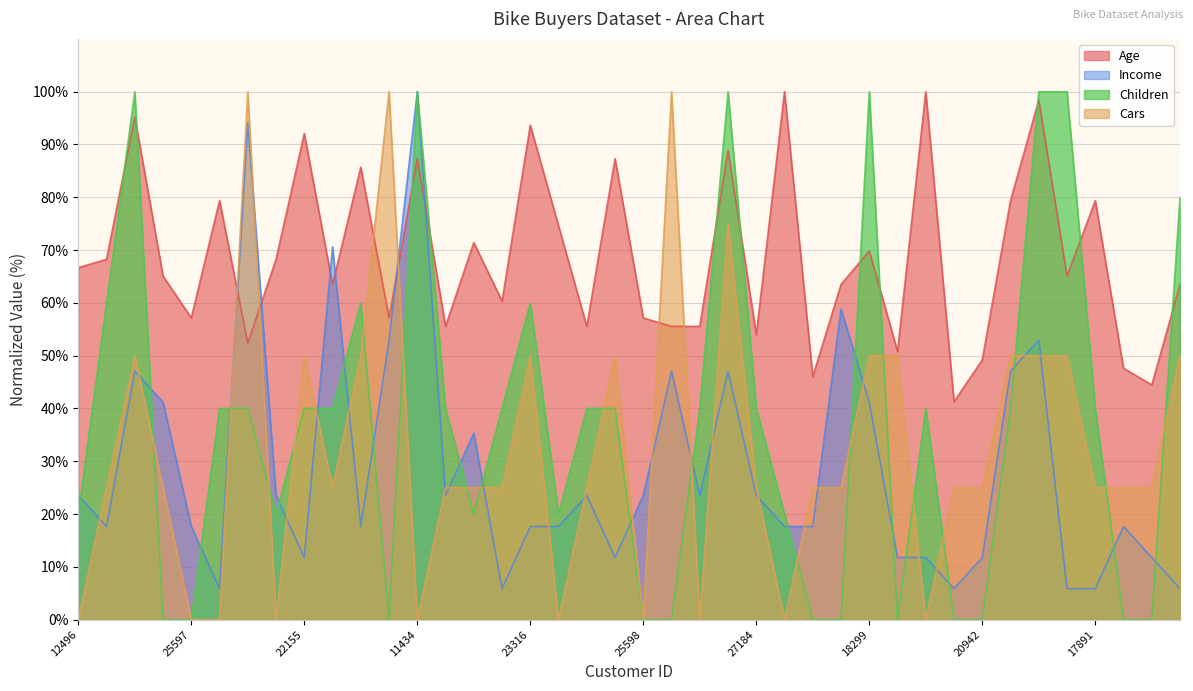

True or false: Cars has a value of 57.0 at 27974.

False